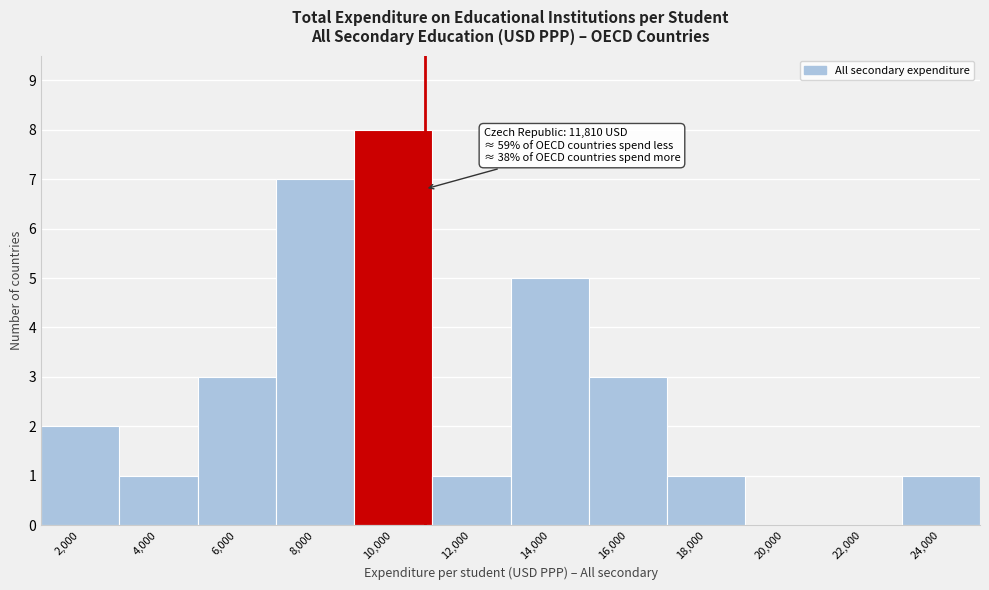

Reading left to right, what are all the values shown in this chart?

2,000=2	4,000=1	6,000=3	8,000=7	10,000=8	12,000=1	14,000=5	16,000=3	18,000=1	20,000=0	22,000=0	24,000=1